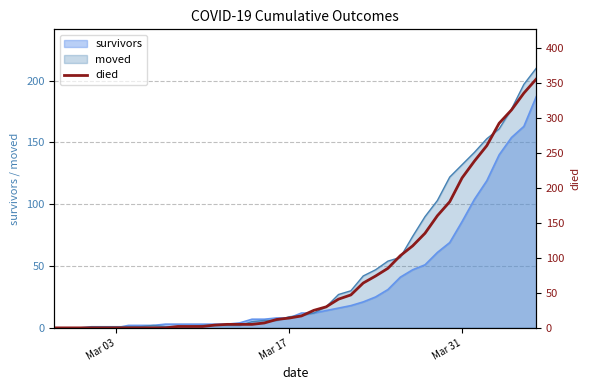

What is the difference between the maximum and minimum values?

355